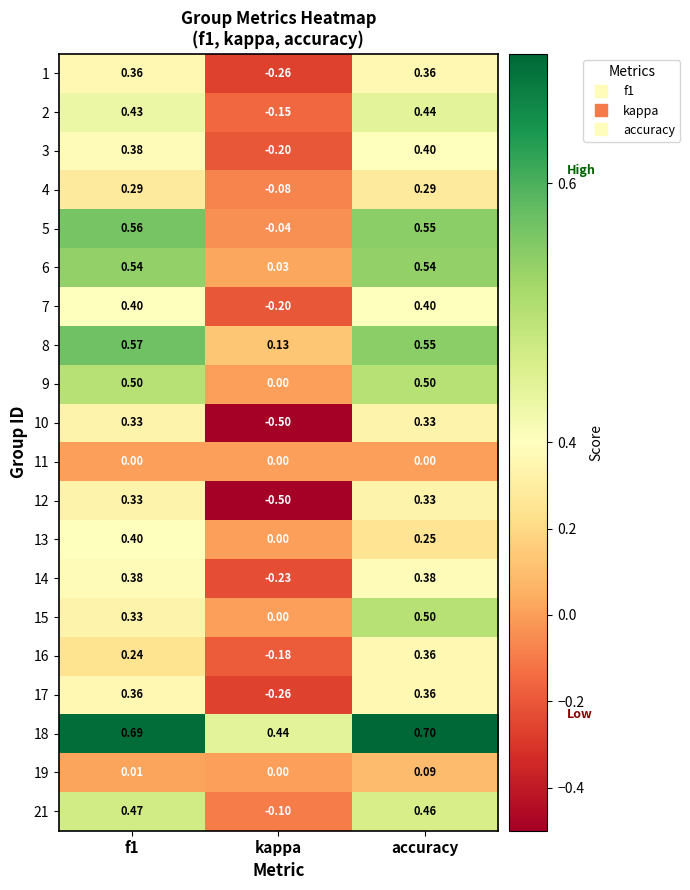

At which category is the sum across all series the highest?

accuracy